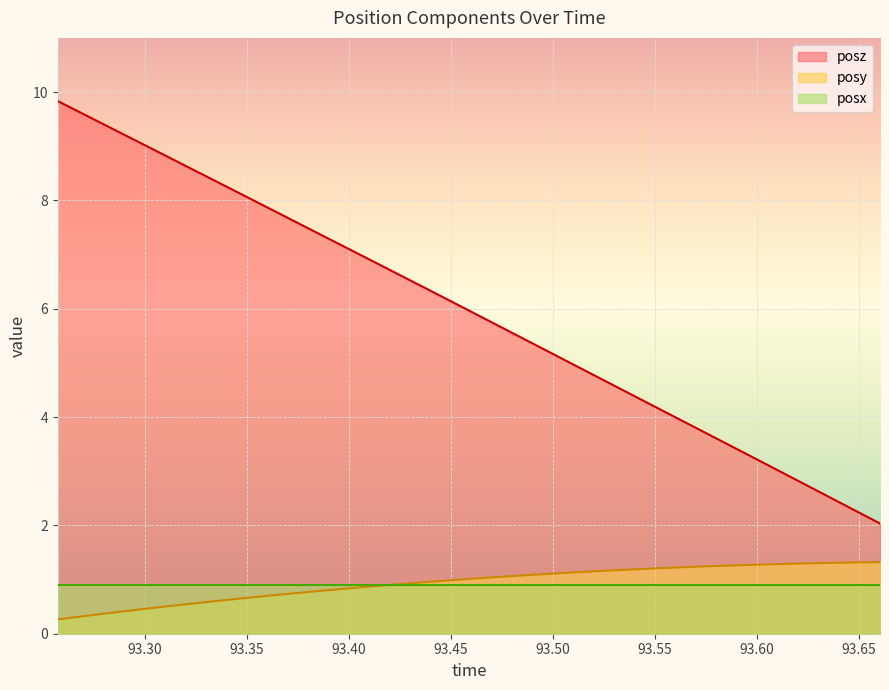

True or false: posz has more than 2 interior local peaks.

False